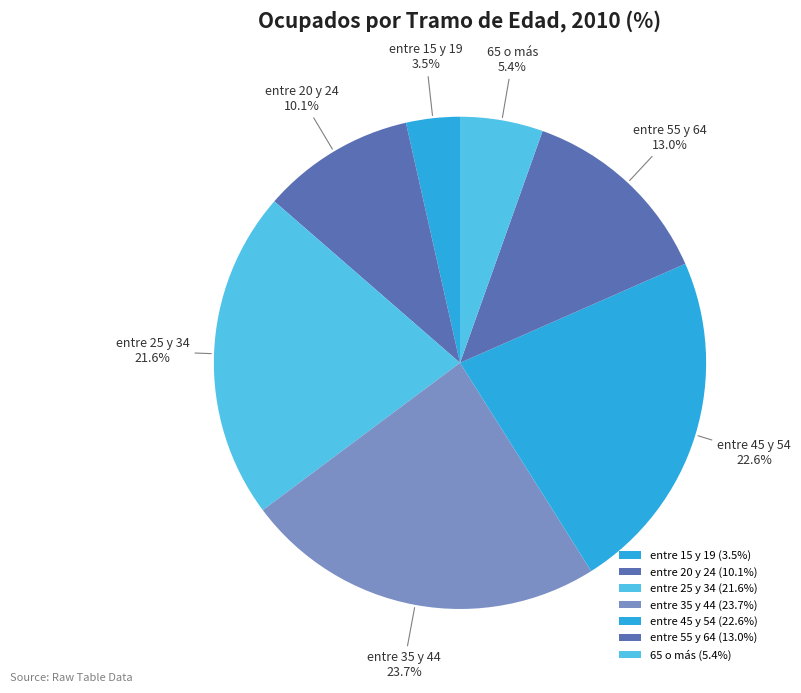

Rank the categories by value from lowest to highest.

entre 15 y 19, 65 o más, entre 20 y 24, entre 55 y 64, entre 25 y 34, entre 45 y 54, entre 35 y 44